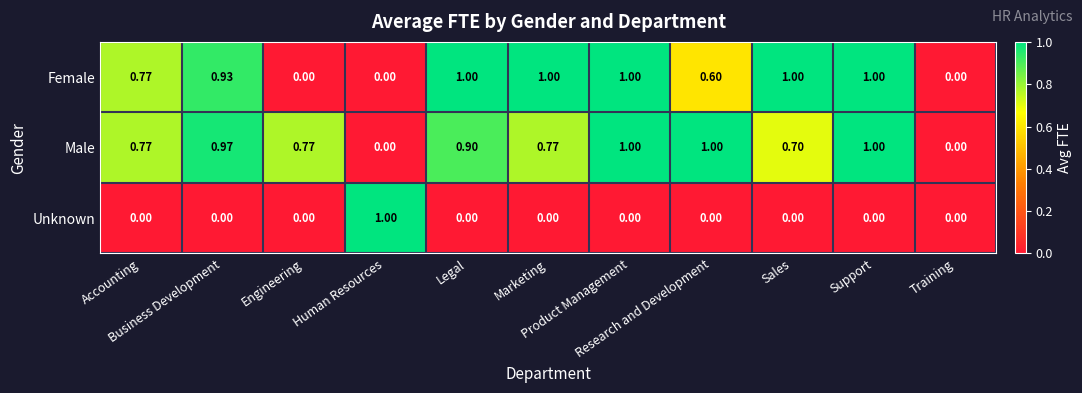

Reading left to right, extract all data points from this chart.

Female: Accounting=0.8	Business Development=0.9	Engineering=0.0	Human Resources=0.0	Legal=1.0	Marketing=1.0	Product Management=1.0	Research and Development=0.6	Sales=1.0	Support=1.0	Training=0.0
Male: Accounting=0.8	Business Development=1.0	Engineering=0.8	Human Resources=0.0	Legal=0.9	Marketing=0.8	Product Management=1.0	Research and Development=1.0	Sales=0.7	Support=1.0	Training=0.0
Unknown: Accounting=0.0	Business Development=0.0	Engineering=0.0	Human Resources=1.0	Legal=0.0	Marketing=0.0	Product Management=0.0	Research and Development=0.0	Sales=0.0	Support=0.0	Training=0.0